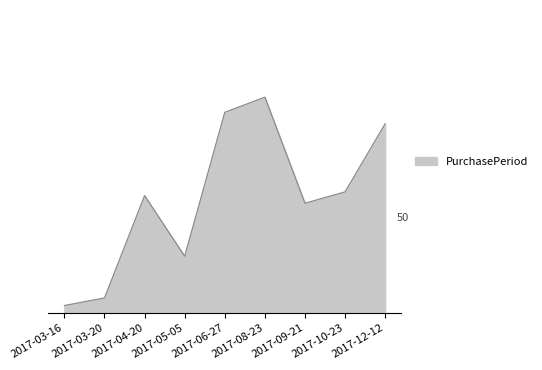

What is the change in value from 2017-09-21 to 2017-12-12?

+21